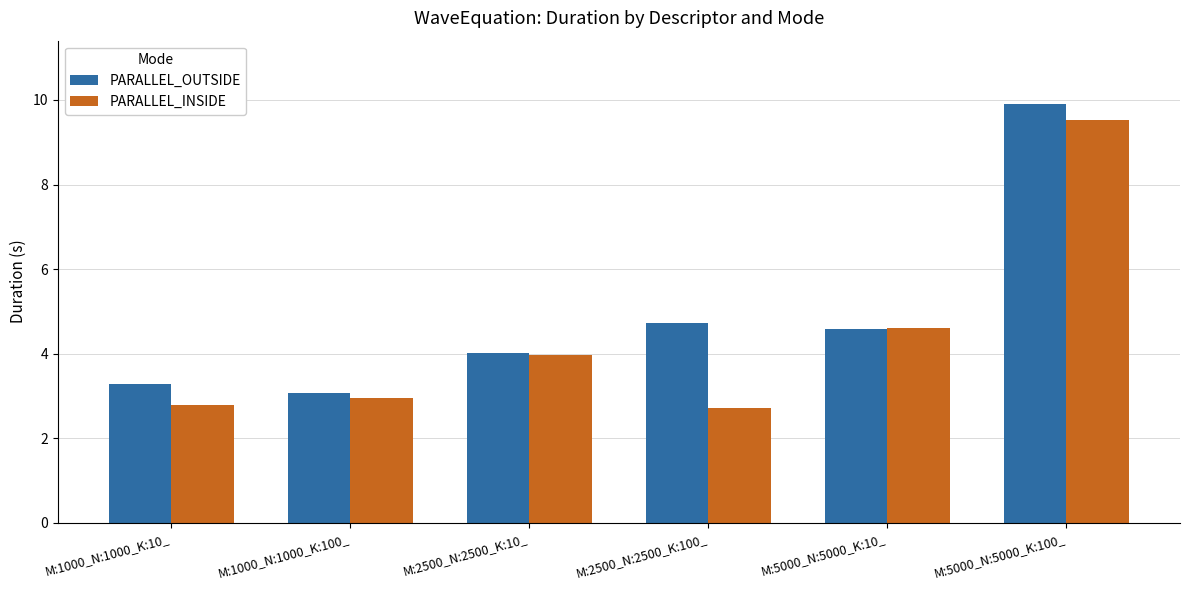

How many data points in PARALLEL_INSIDE are above 3?

3